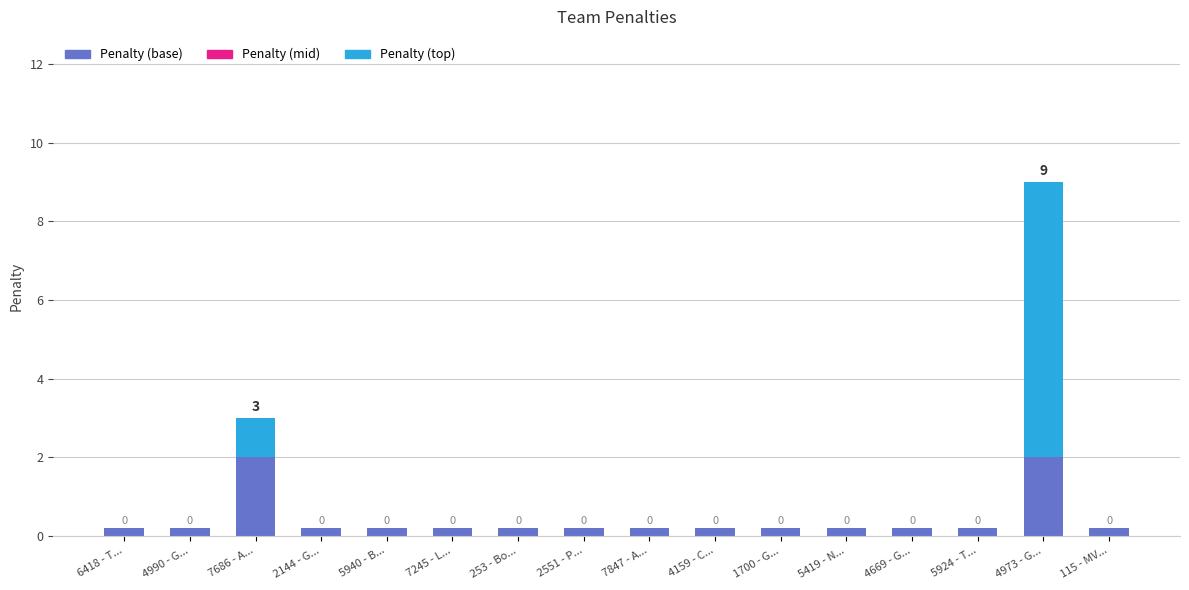

Which series has the widest spread of values?

Penalty (top)